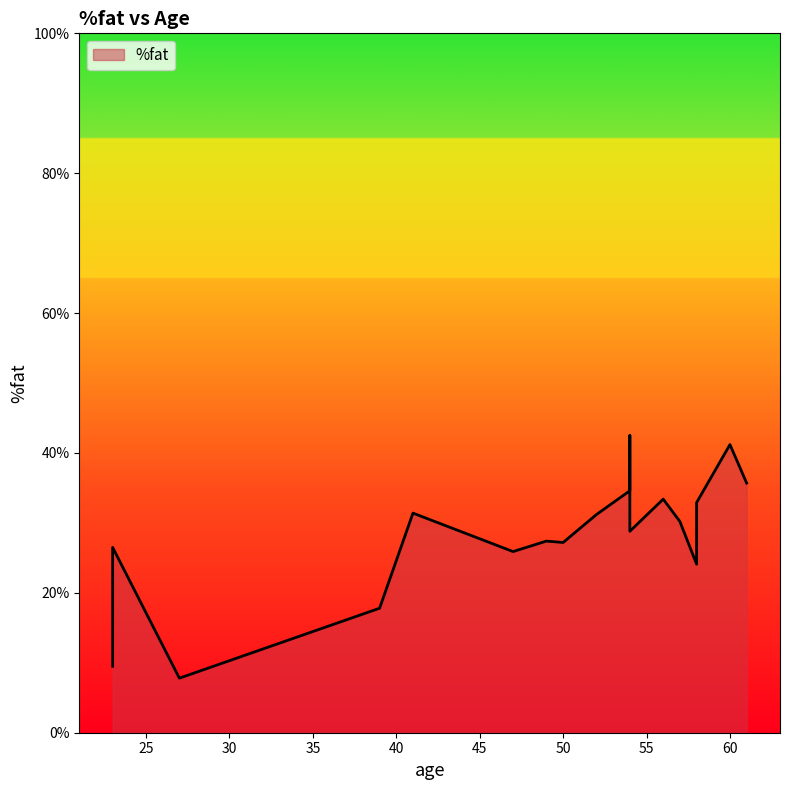

List the labels in order of value, smallest first.

27, 23, 39, 58, 47, 23, 50, 49, 54, 57, 52, 41, 58, 56, 54, 61, 60, 54